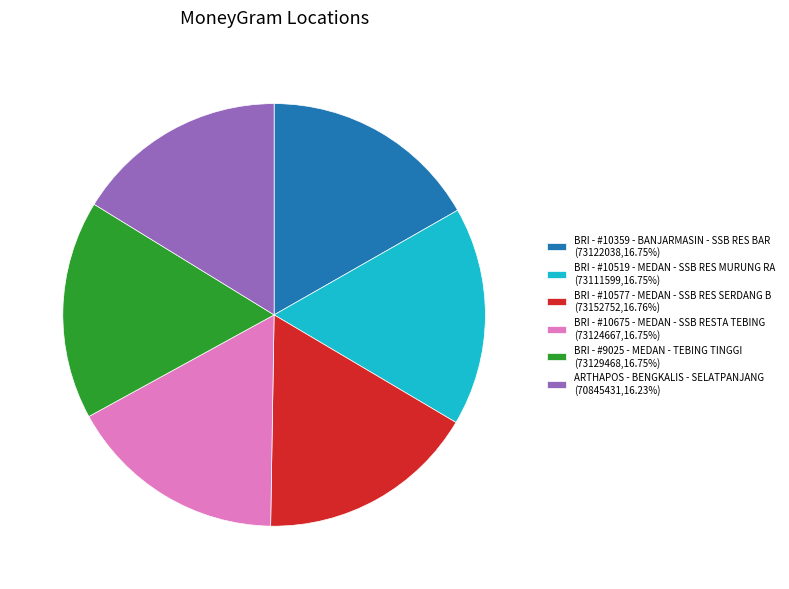

The BRI - #9025 - MEDAN - TEBING TINGGI slice represents 17% of the pie. True or false?

True